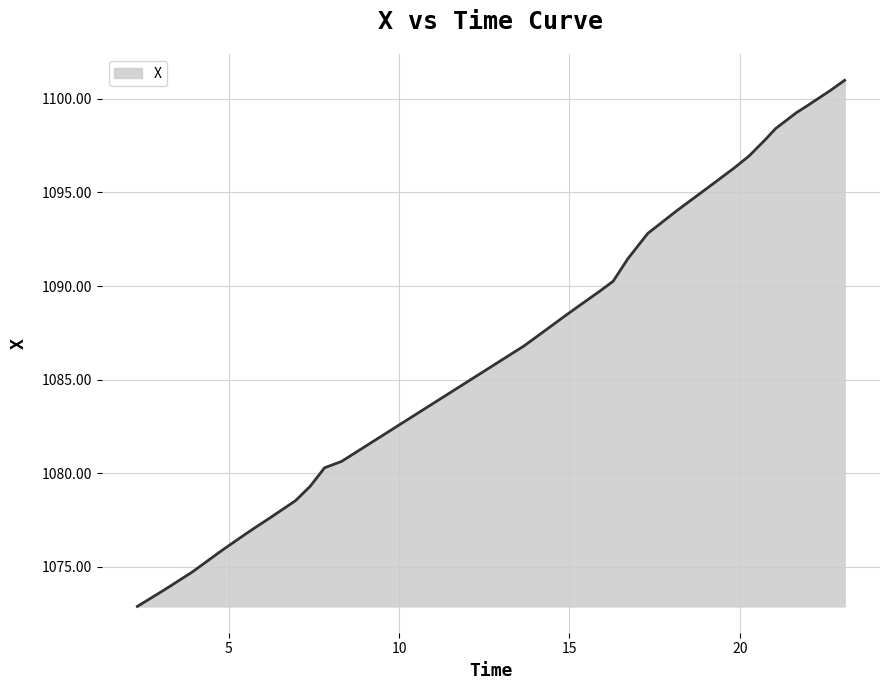

What is the difference between the maximum and minimum values?

28.1